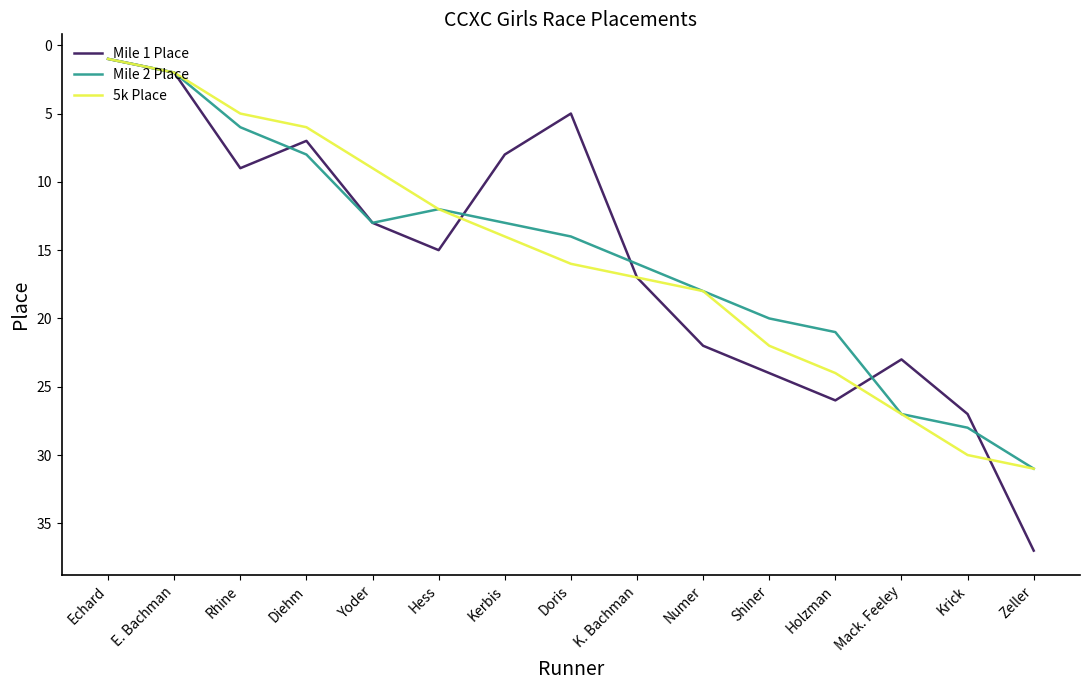

List the labels in order of Mile 1 Place value, largest first.

Zeller, Krick, Holzman, Shiner, Mack. Feeley, Numer, K. Bachman, Hess, Yoder, Rhine, Kerbis, Diehm, Doris, E. Bachman, Echard